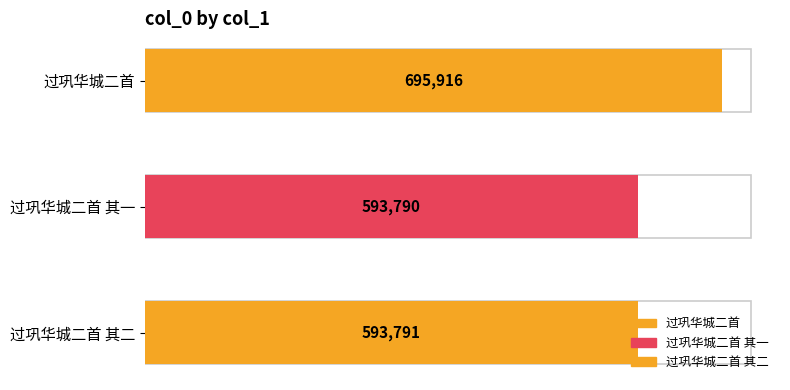

Approximately how many times larger is the value at 过巩华城二首 其二 compared to 过巩华城二首 其一?

1.0